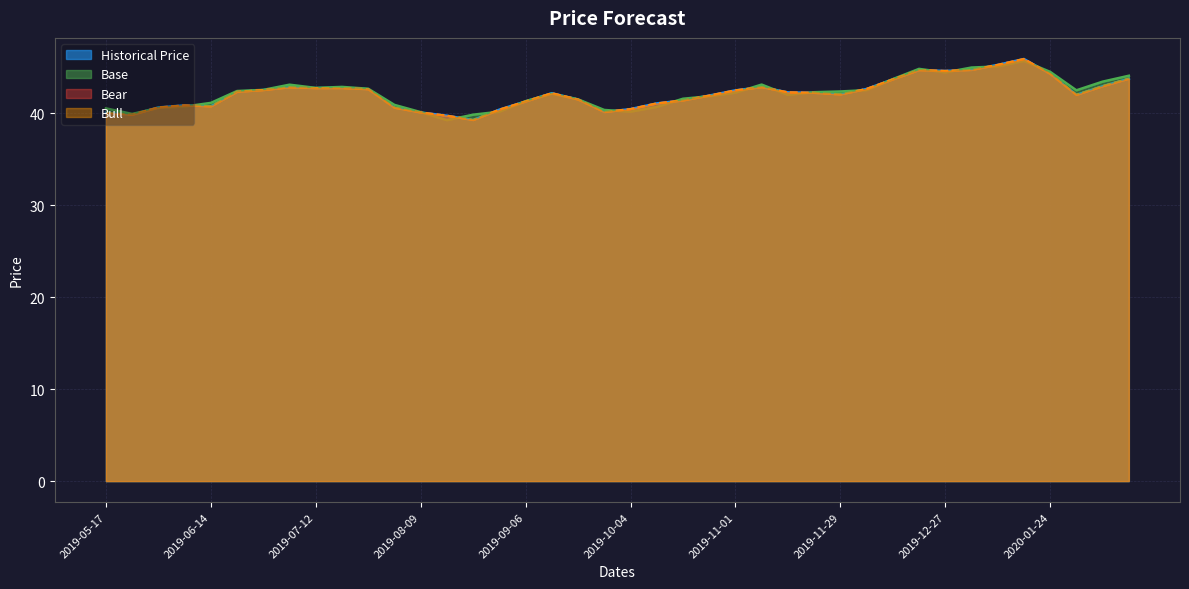

Reading right to left, list all the values displayed in this chart.

Historical Price: 43.8	43.0	42.0	44.3	45.9	45.3	44.7	44.6	44.7	43.7	42.7	42.1	42.2	42.3	42.8	42.5	41.9	41.4	41.1	40.5	40.1	41.5	42.2	41.3	40.4	39.3	39.7	40.1	40.6	42.6	42.8	42.7	42.8	42.5	42.3	40.8	40.9	40.6	39.8	40.1
Base: 44.1	43.4	42.5	44.5	45.7	45.1	45.0	44.4	44.8	43.7	42.5	42.4	42.3	42.0	43.1	42.2	41.9	41.6	40.7	40.2	40.4	41.5	42.1	41.3	40.2	39.9	39.3	40.1	40.9	42.7	42.9	42.8	43.1	42.5	42.4	41.1	40.7	40.6	39.9	40.5
Bear: 43.8	43.0	42.0	44.3	45.9	45.3	44.7	44.6	44.7	43.7	42.7	42.1	42.2	42.3	42.8	42.5	41.9	41.4	41.1	40.5	40.1	41.5	42.2	41.3	40.4	39.3	39.7	40.1	40.6	42.6	42.8	42.7	42.8	42.5	42.3	40.8	40.9	40.6	39.8	40.1
Bull: 43.8	43.0	42.0	44.3	45.9	45.3	44.7	44.6	44.7	43.7	42.7	42.1	42.2	42.3	42.8	42.5	41.9	41.4	41.1	40.5	40.1	41.5	42.2	41.3	40.4	39.3	39.7	40.1	40.6	42.6	42.8	42.7	42.8	42.5	42.3	40.8	40.9	40.6	39.8	40.1